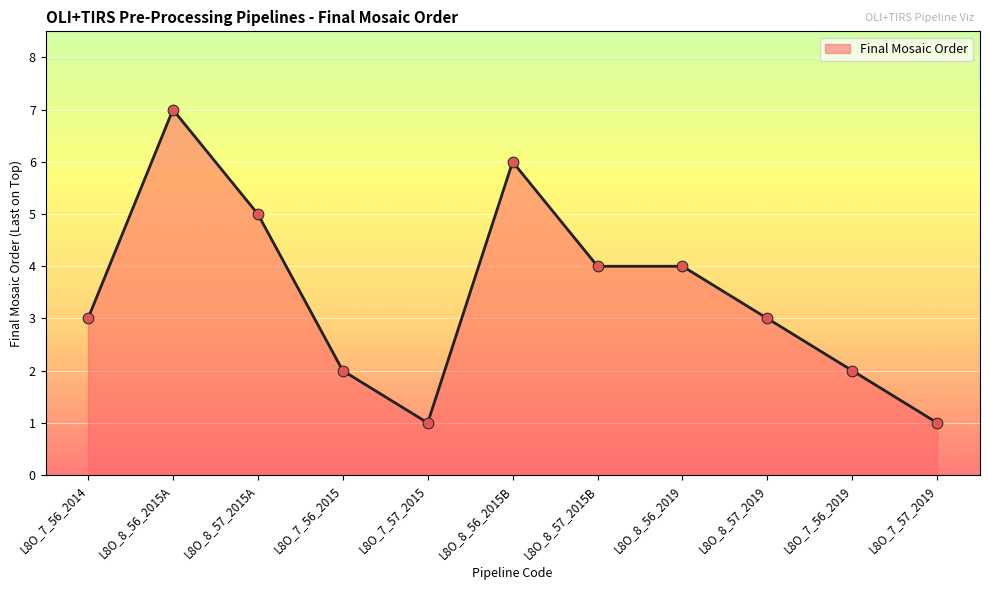

What is the change in value from L8O_7_56_2014 to L8O_8_56_2015B?

+3